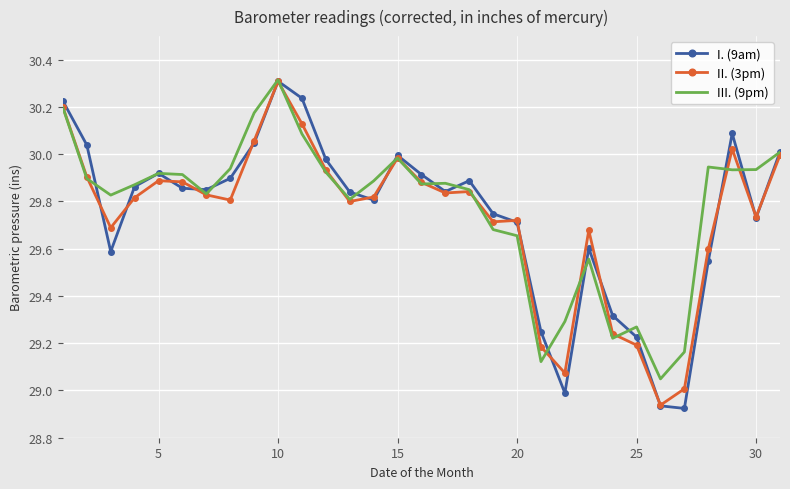

What is the difference between the maximum and minimum values in the III. (9pm) series?

1.3